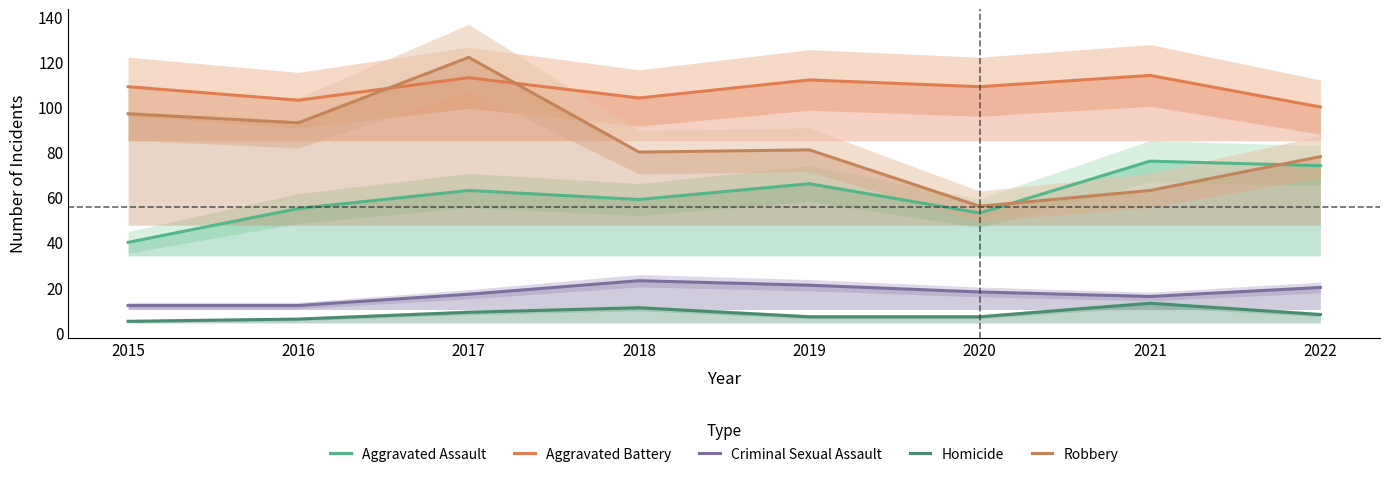

Rank the series at 2022 from highest to lowest value.

Aggravated Battery, Robbery, Aggravated Assault, Criminal Sexual Assault, Homicide